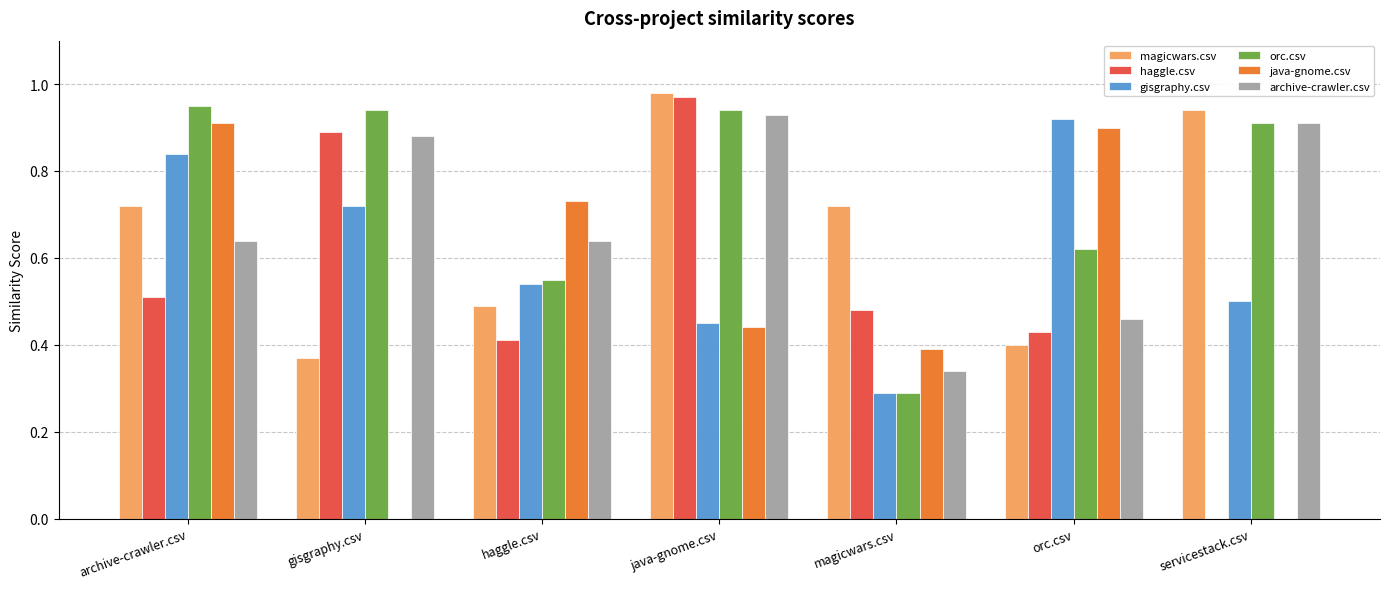

Which series has the largest total across all categories?

orc.csv